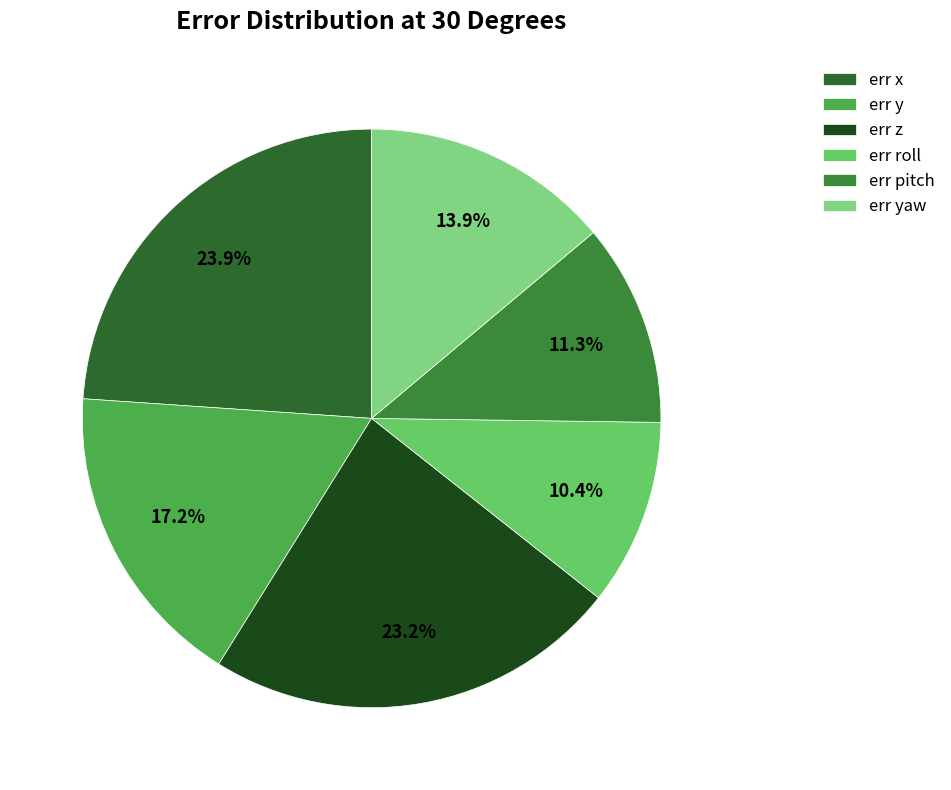

Count the number of slices in the pie.

6